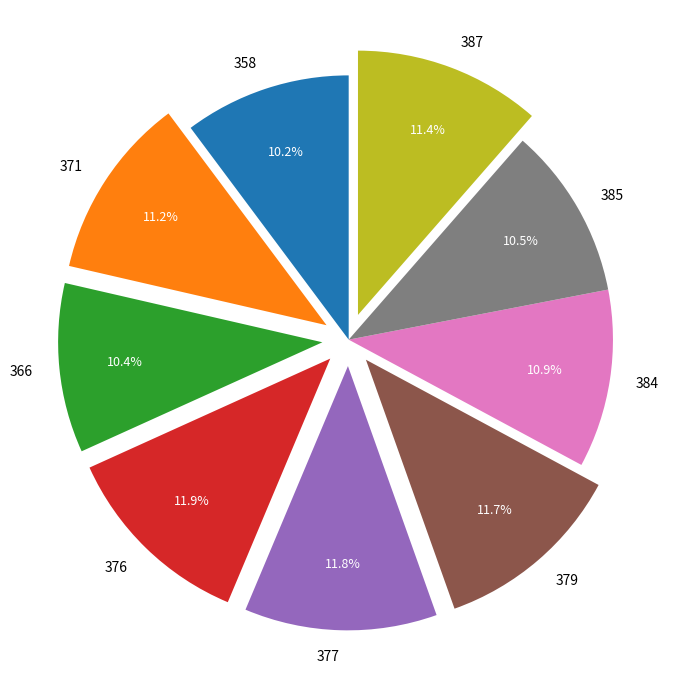

To the nearest percent, what is the difference between the 358 and 387 slice percentages?

1%